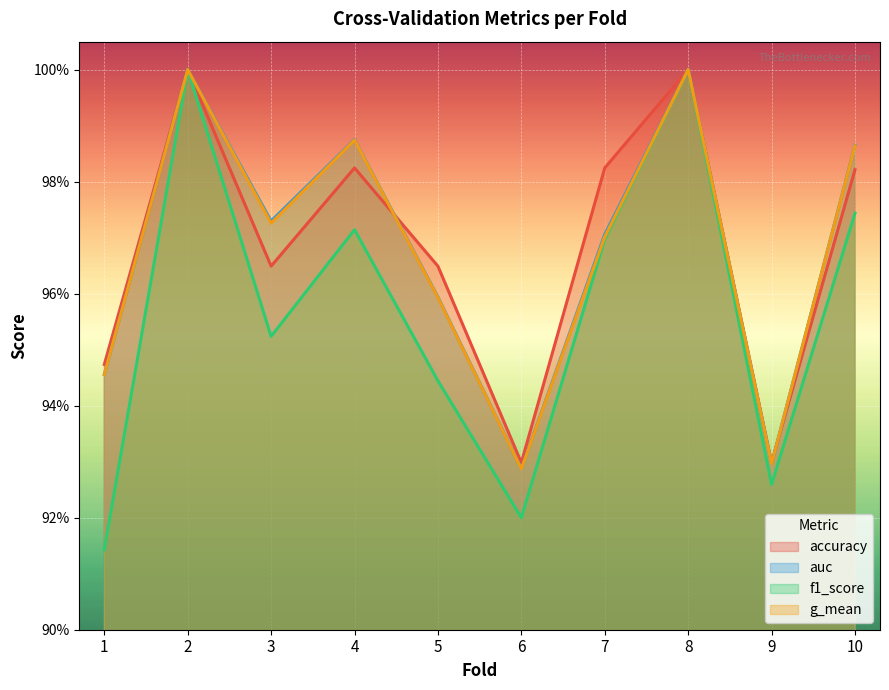

What are all the series names shown in the legend?

accuracy, auc, f1_score, g_mean